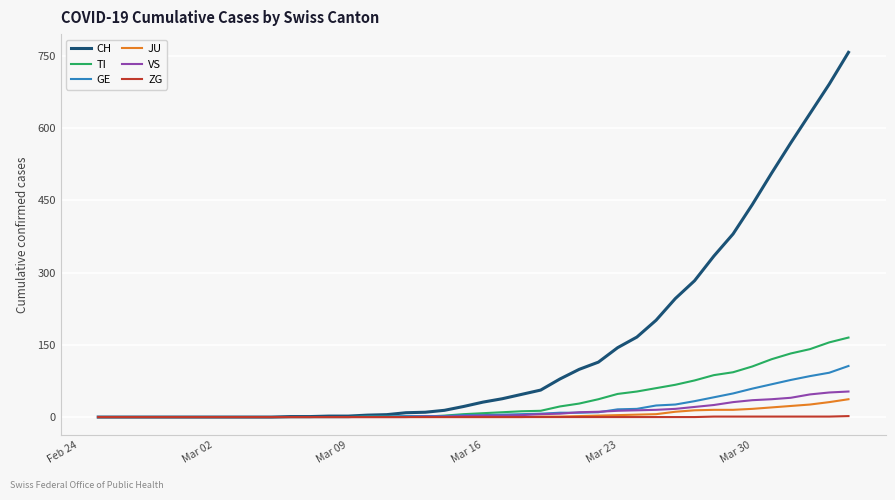

Which series has the largest range (max minus min)?

CH